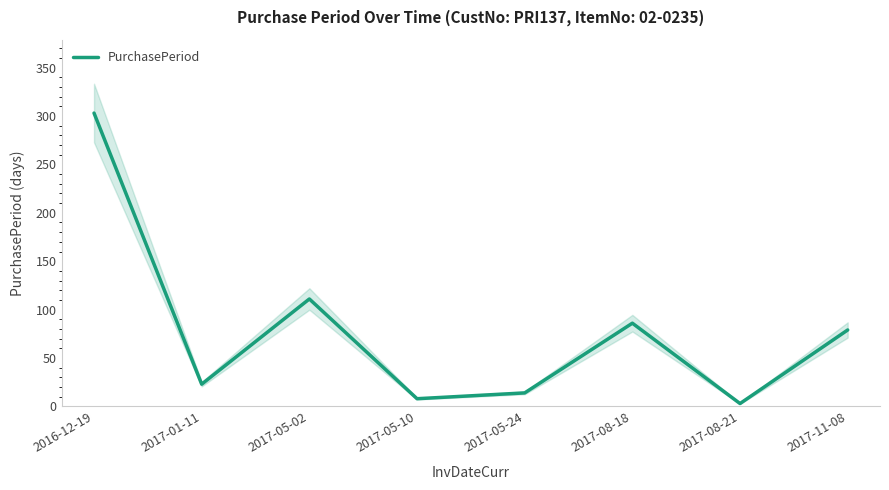

What is the change in value from 2017-05-24 to 2017-08-21?

-11